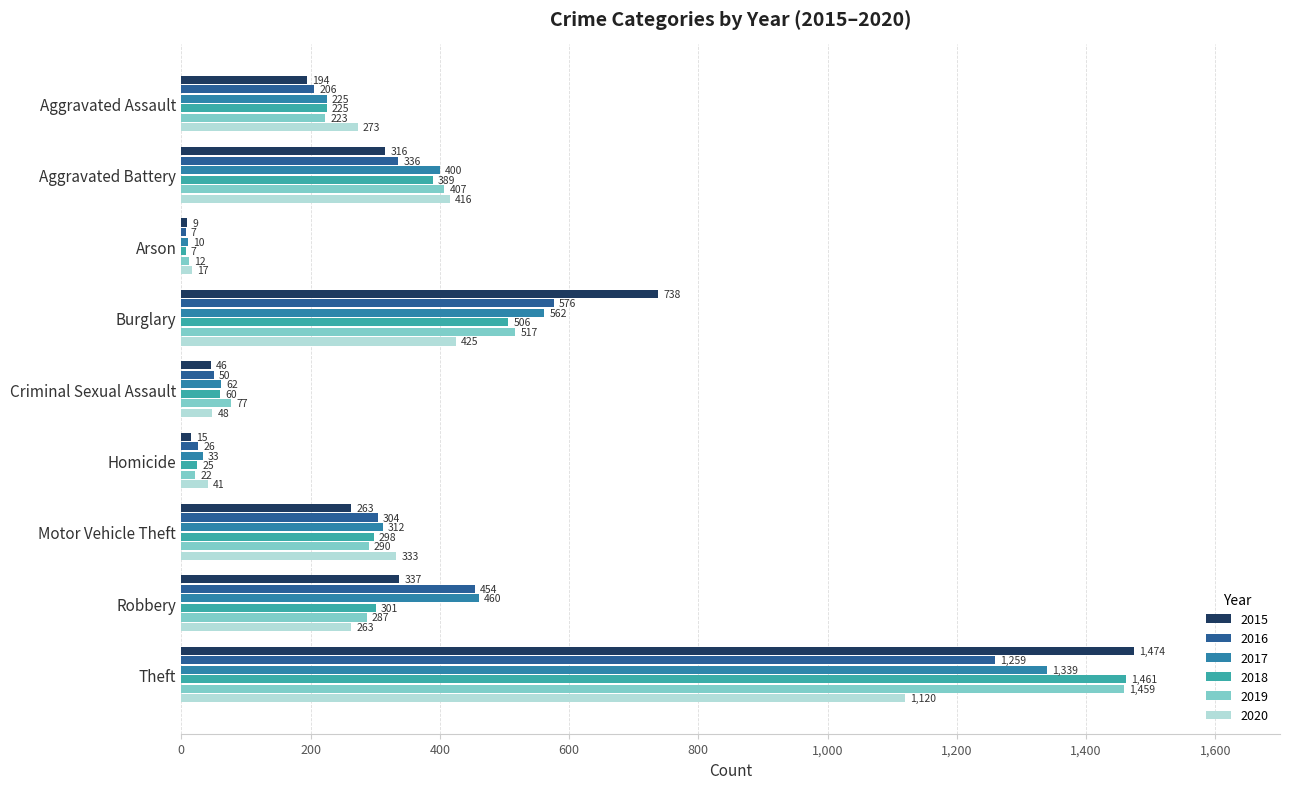

What is the smallest value displayed?

7